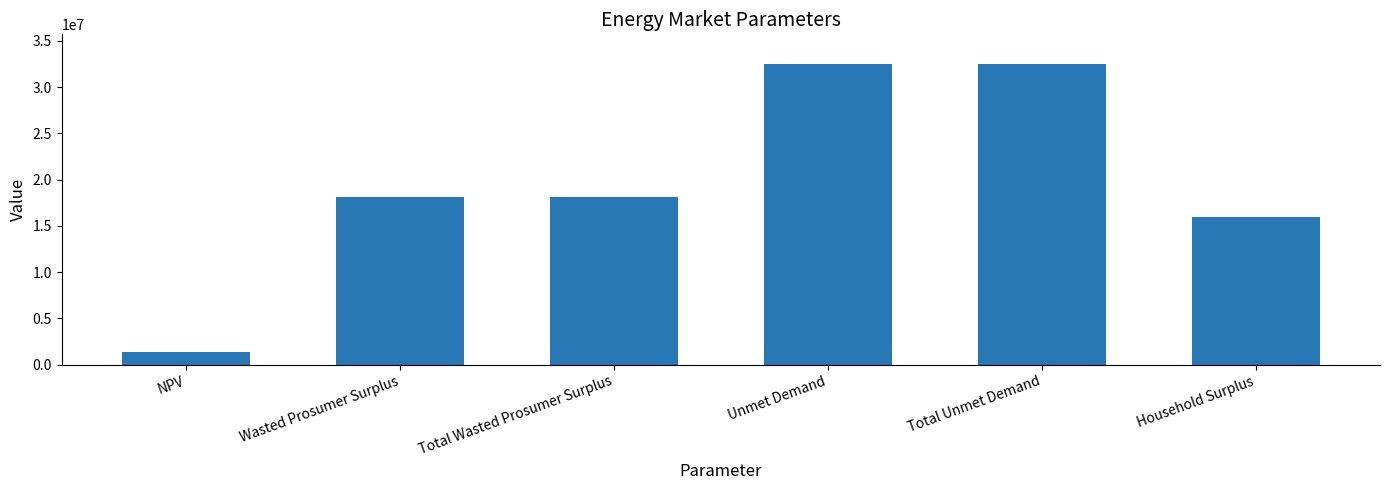

Reading right to left, extract all data points from this chart.

Household Surplus=15965820.8	Total Unmet Demand=32453085.2	Unmet Demand=32453085.2	Total Wasted Prosumer Surplus=18093321.8	Wasted Prosumer Surplus=18093321.8	NPV=1351429.1